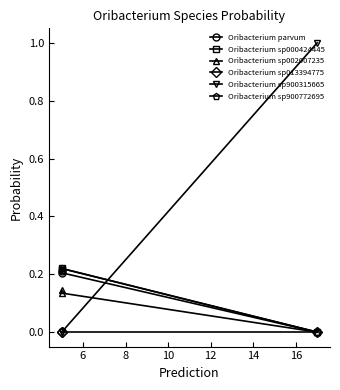

True or false: Oribacterium sp900772695 has a value of 0.0 at 8.

False